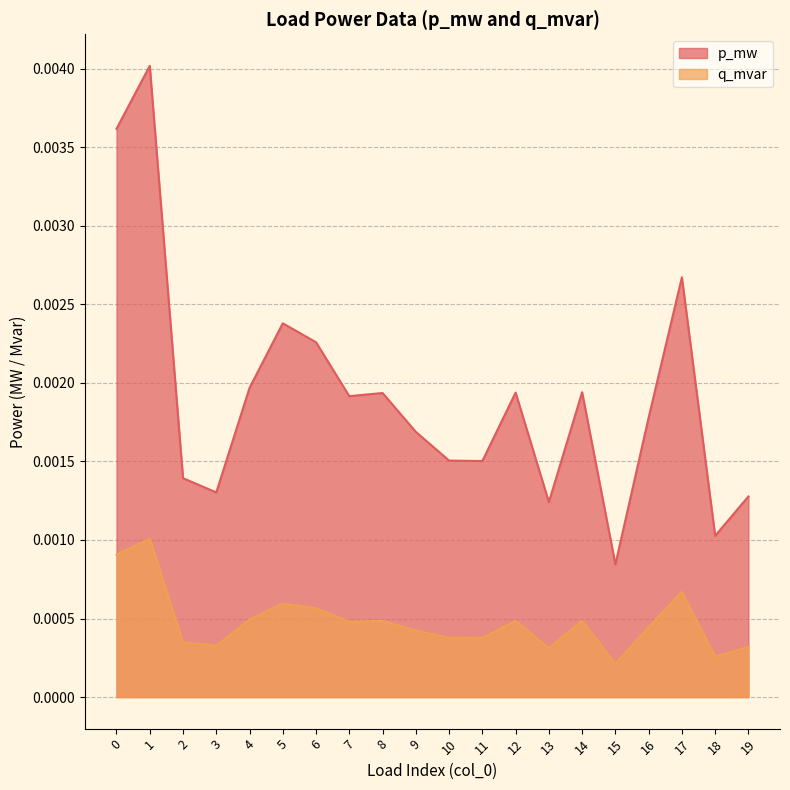

True or false: p_mw has a value of 0.0 at 9.

True